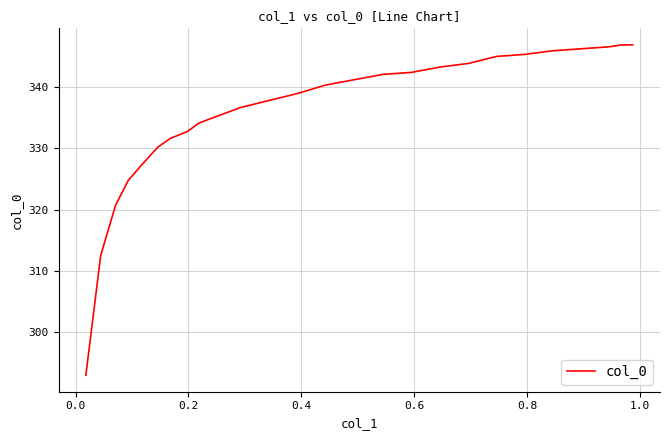

What is the smallest value displayed?

293.0